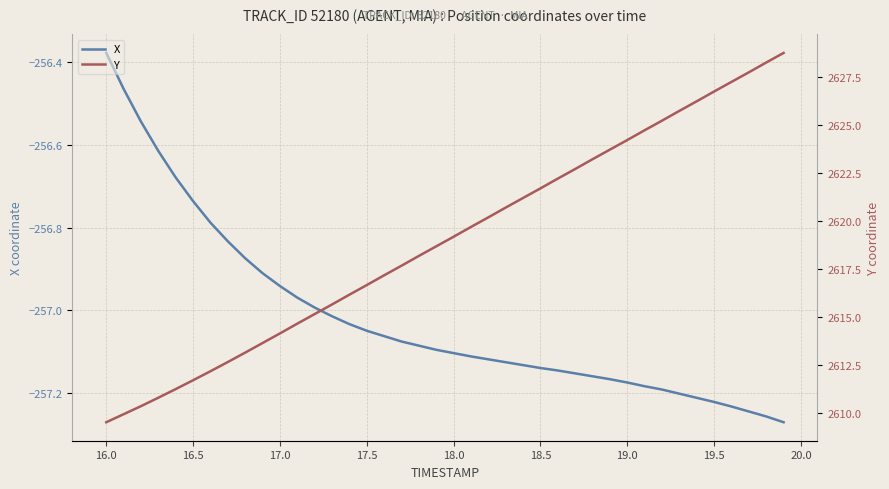

What are all the series names shown in the legend?

X, Y